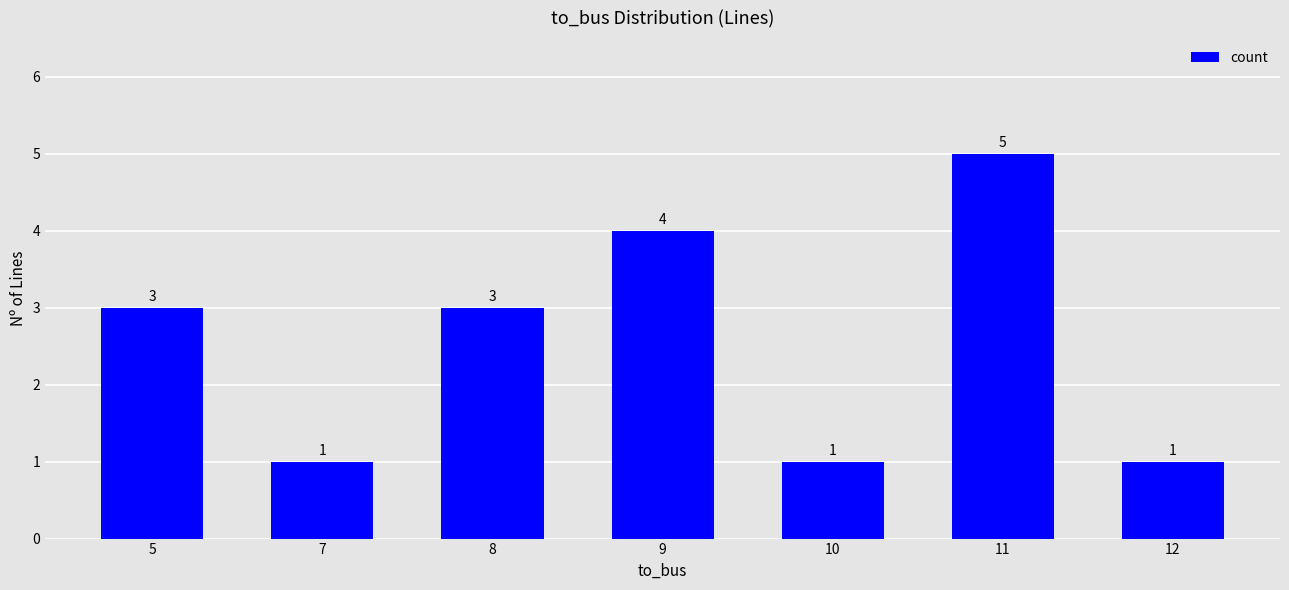

How many categories are shown in the chart?

7